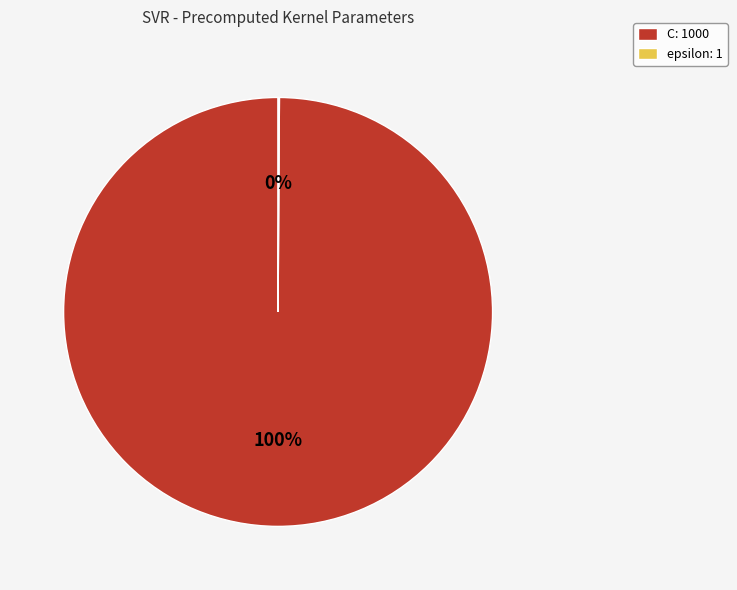

Does C: 1000 account for over 50% of the chart?

Yes